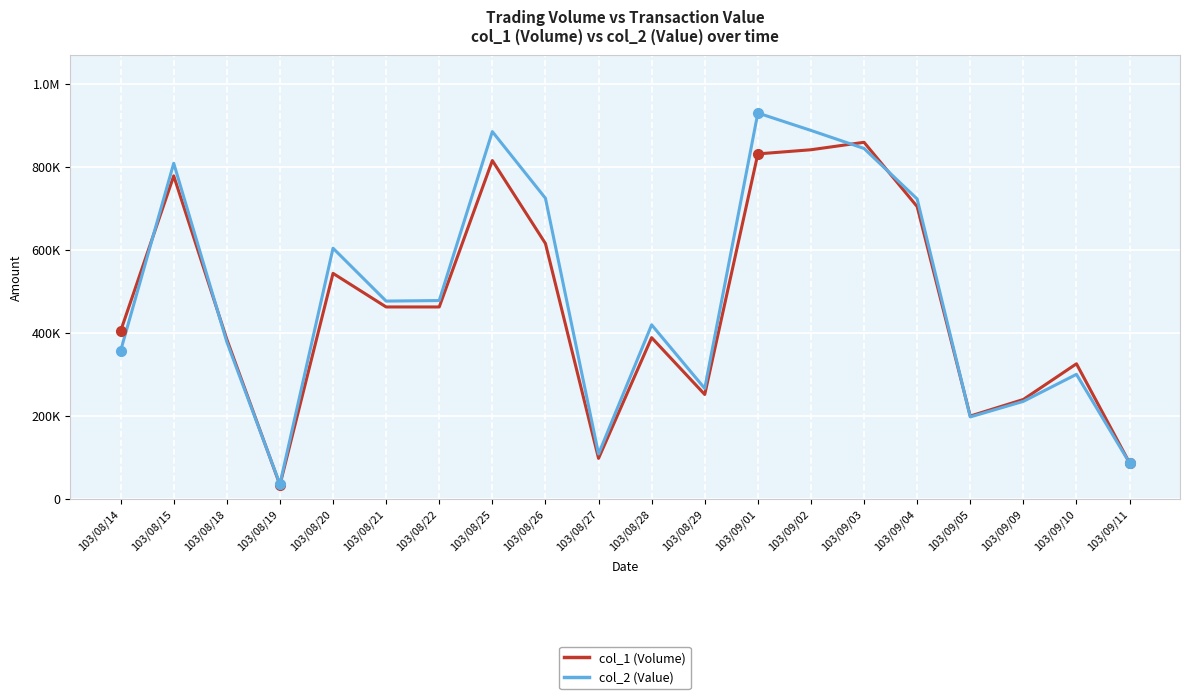

What is the highest value of the col_2 (Value) series?

929600